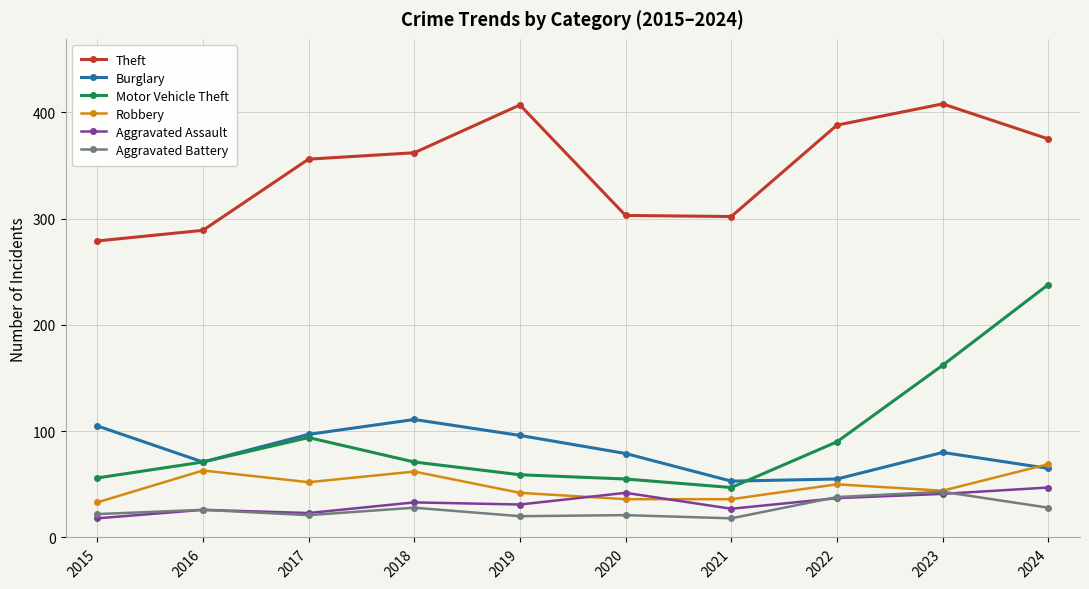

What is the spread (max minus min) of values at 2021?

284